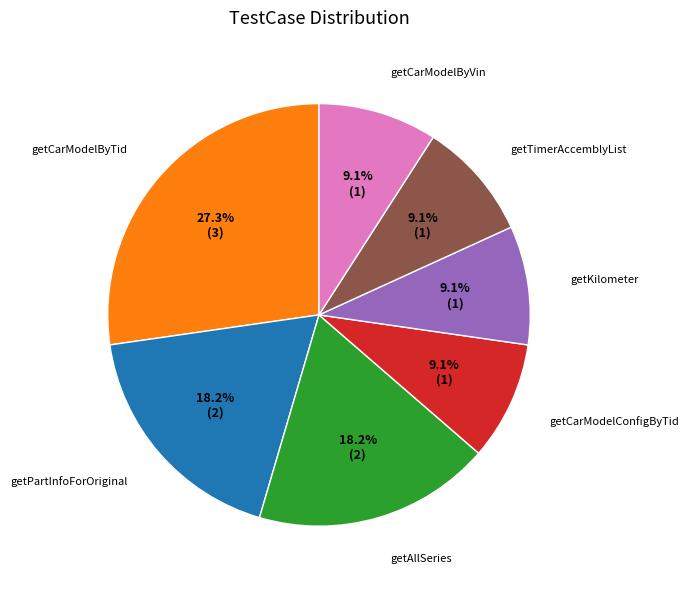

Is there a majority slice in this chart?

No